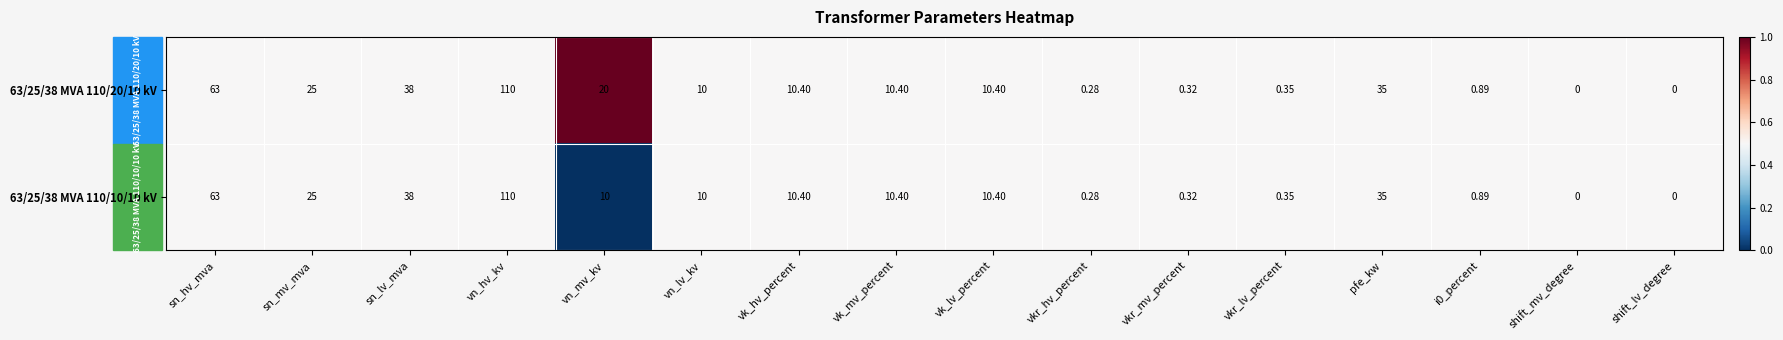

Where does the 63/25/38 MVA 110/10/10 kV series first go above 10?

sn_hv_mva